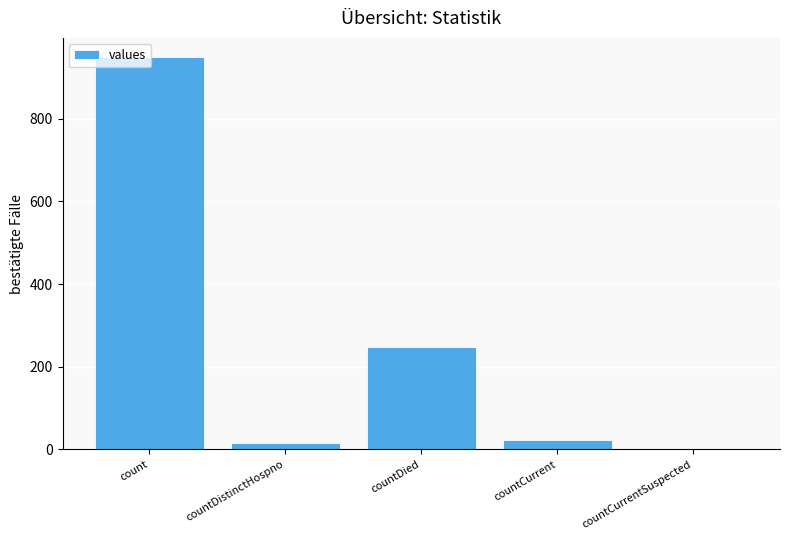

What is the sum of all values?

1235